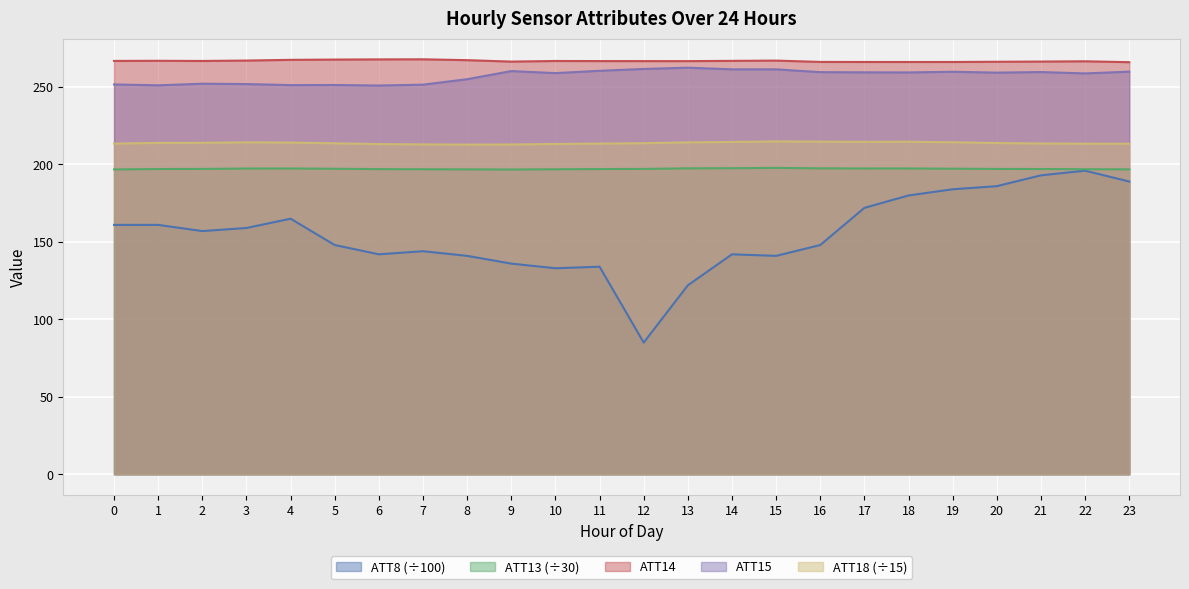

Which series has the widest spread of values?

ATT8 (÷100)